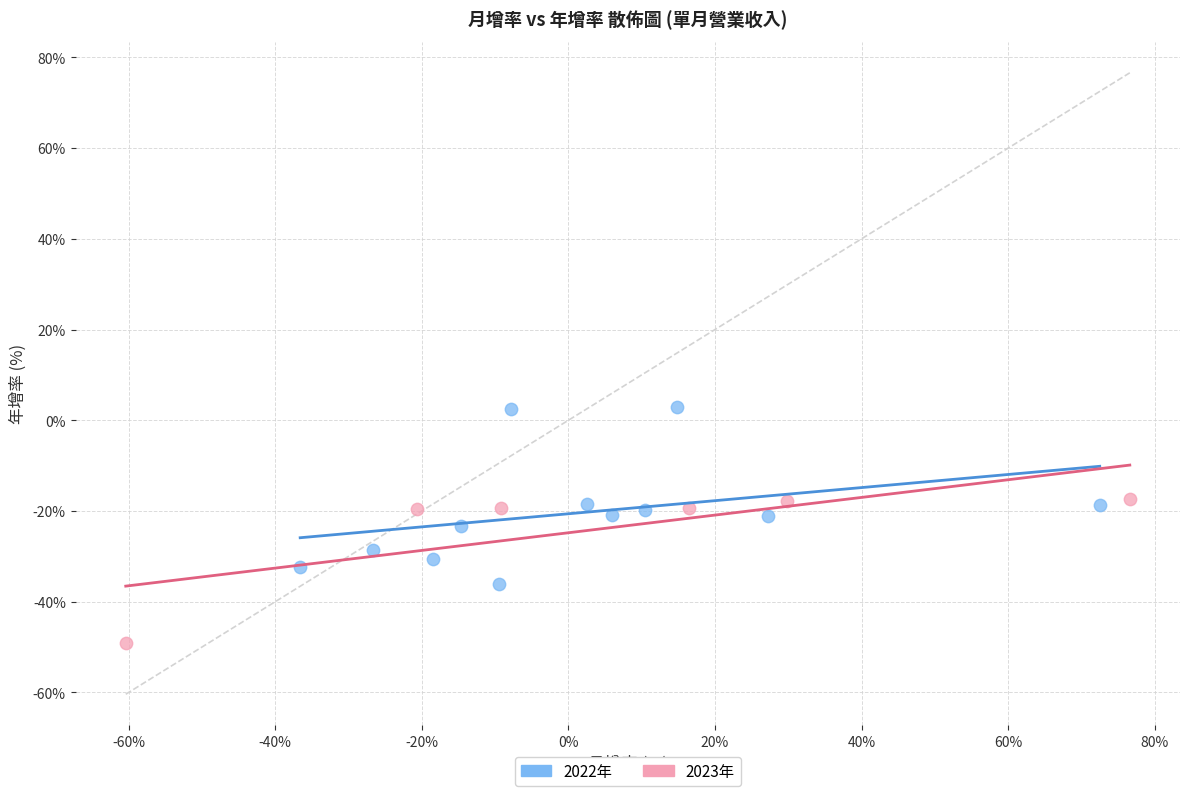

Which series contains the highest Y value?

2022年